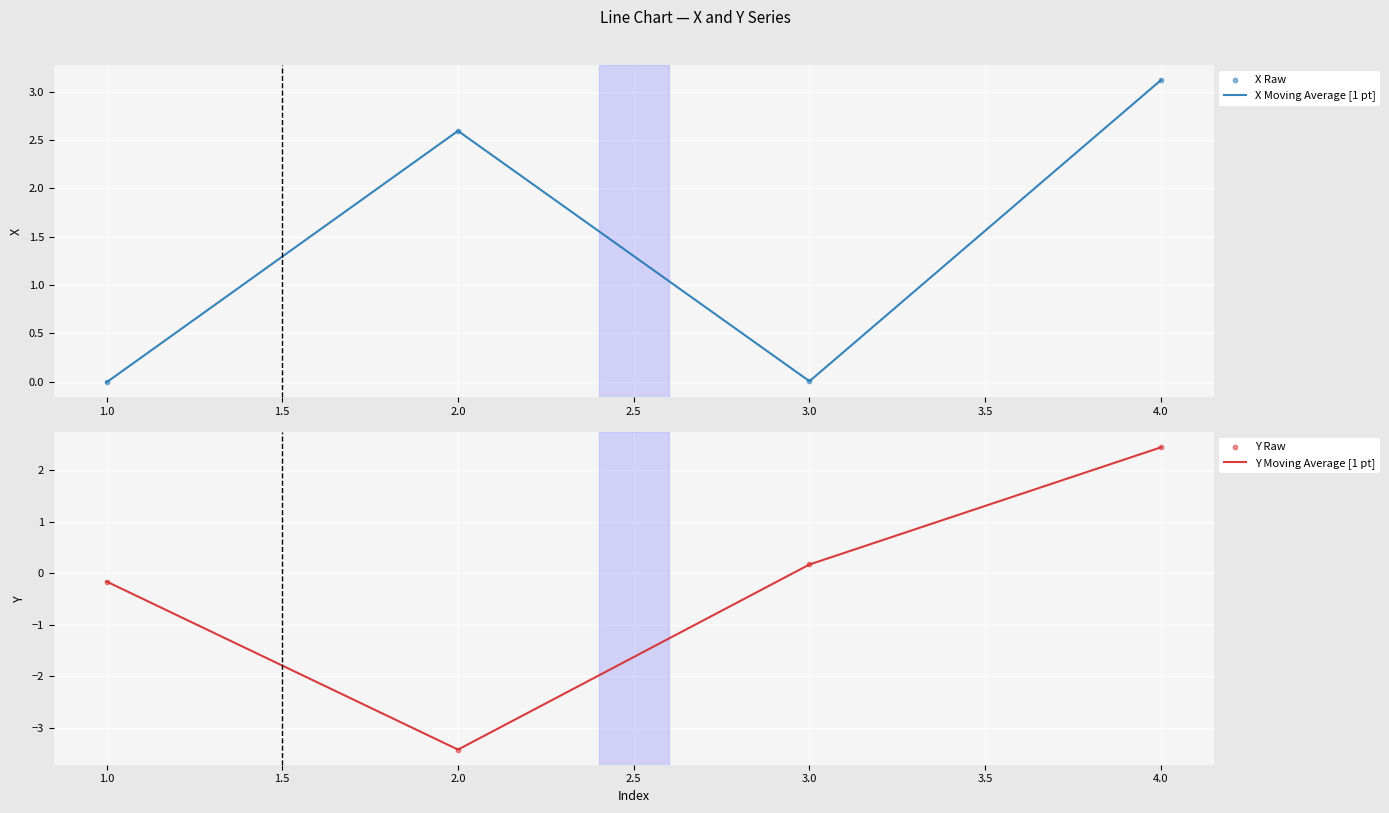

At how many categories does at least one series exceed 0?

3